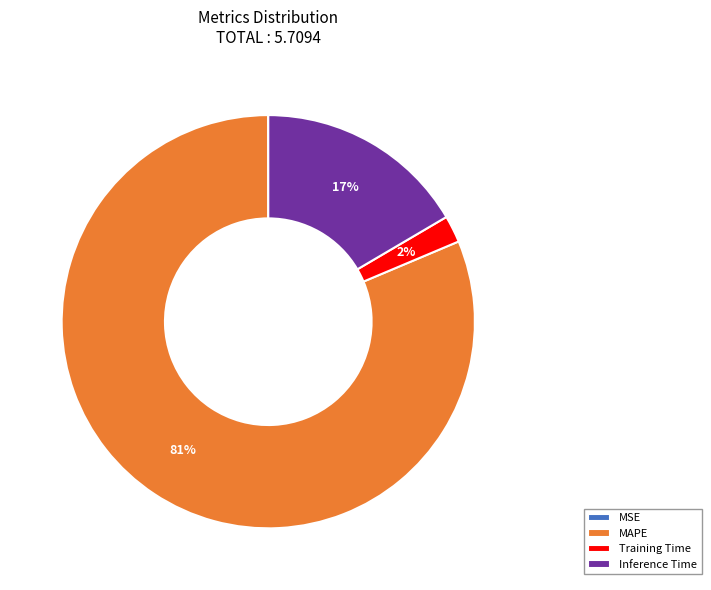

Between MAPE and Training Time, which is larger?

MAPE